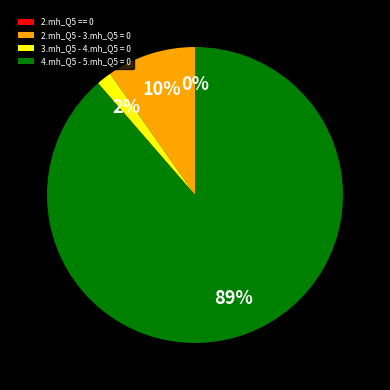

Which category has the smallest portion of the pie?

2.mh_Q5 == 0